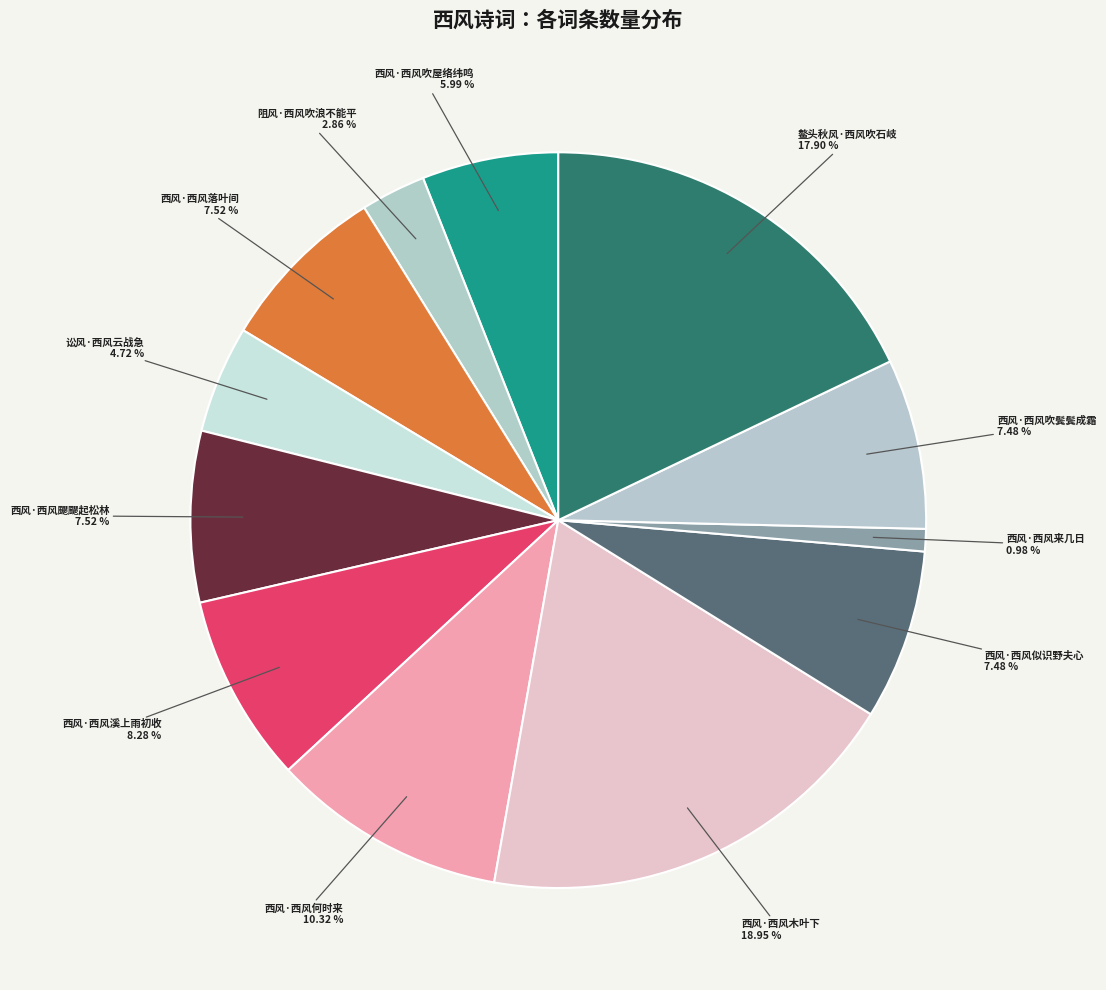

To the nearest percent, what is the average slice percentage?

8%